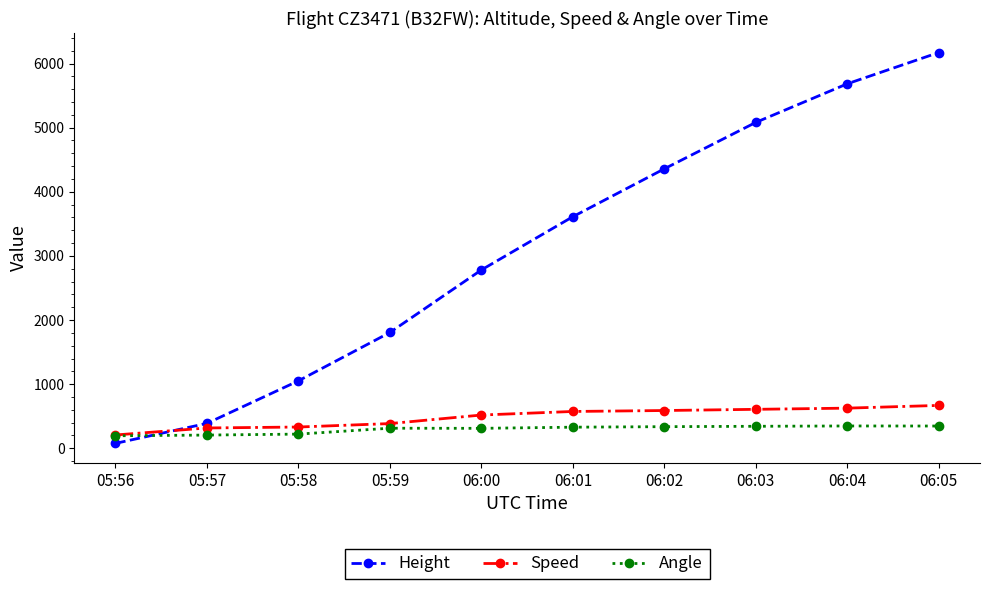

Rank the categories by Height value from highest to lowest.

06:05, 06:04, 06:03, 06:02, 06:01, 06:00, 05:59, 05:58, 05:57, 05:56